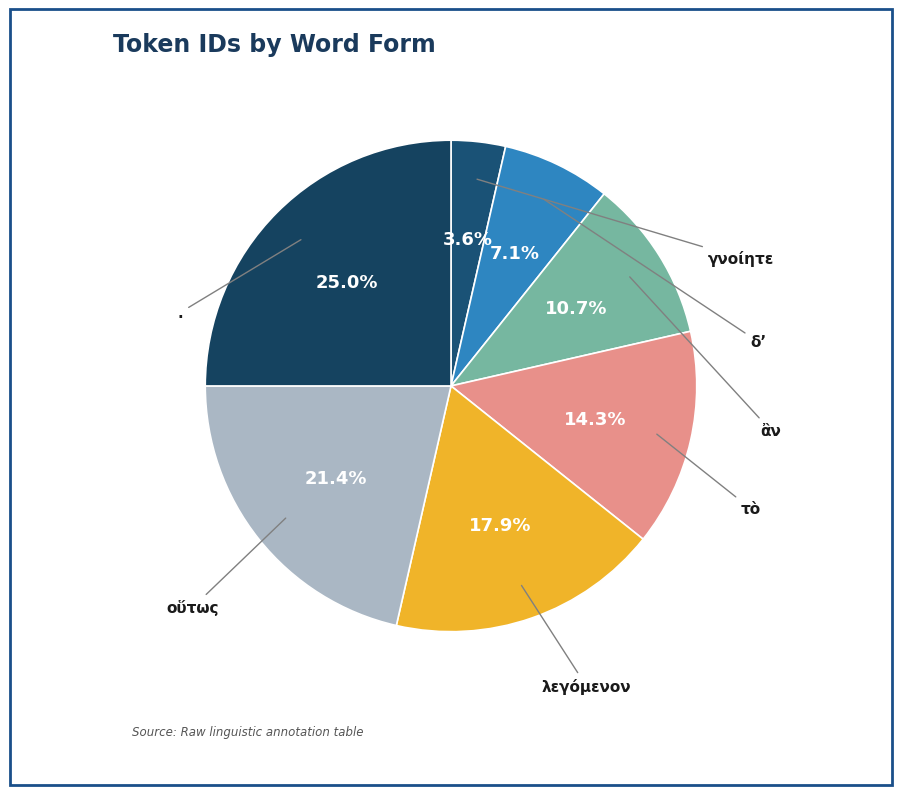

What is the largest slice in the pie chart?

.